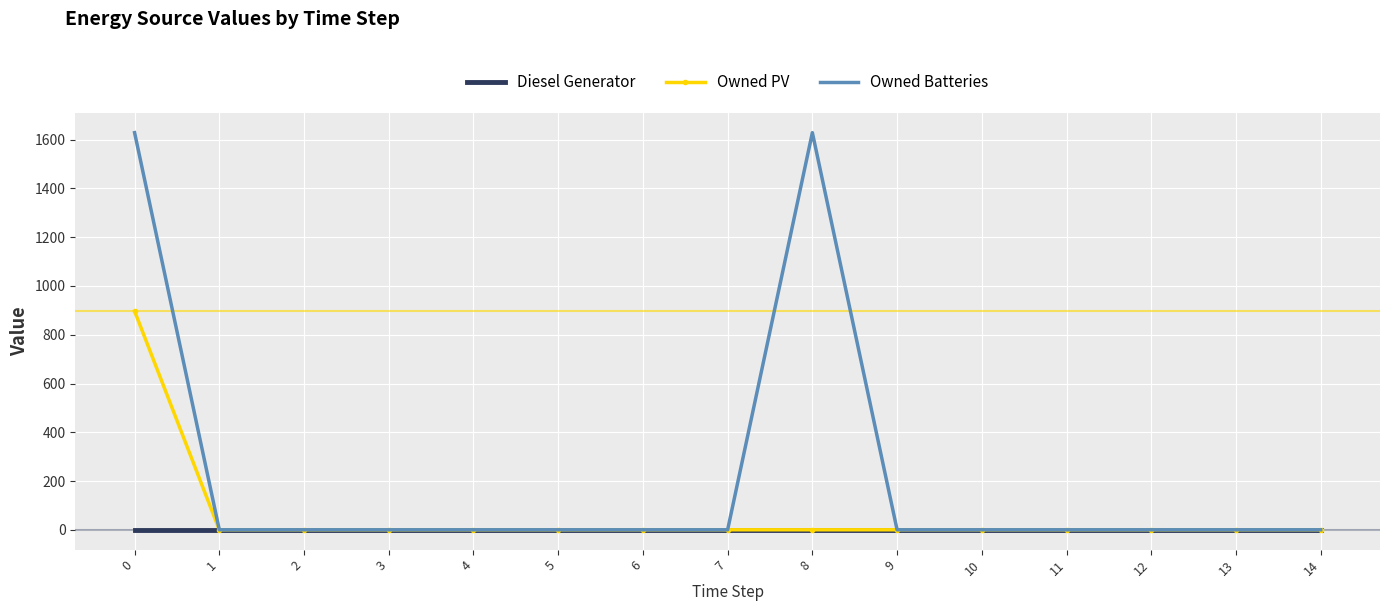

Reading left to right, what are all the values shown in this chart?

Diesel Generator: 0	0	0	0	0	0	0	0	0	0	0	0	0	0	0
Owned PV: 897	0	0	0	0	0	0	0	0	0	0	0	0	0	0
Owned Batteries: 1629	0	0	0	0	0	0	0	1629	0	0	0	0	0	0